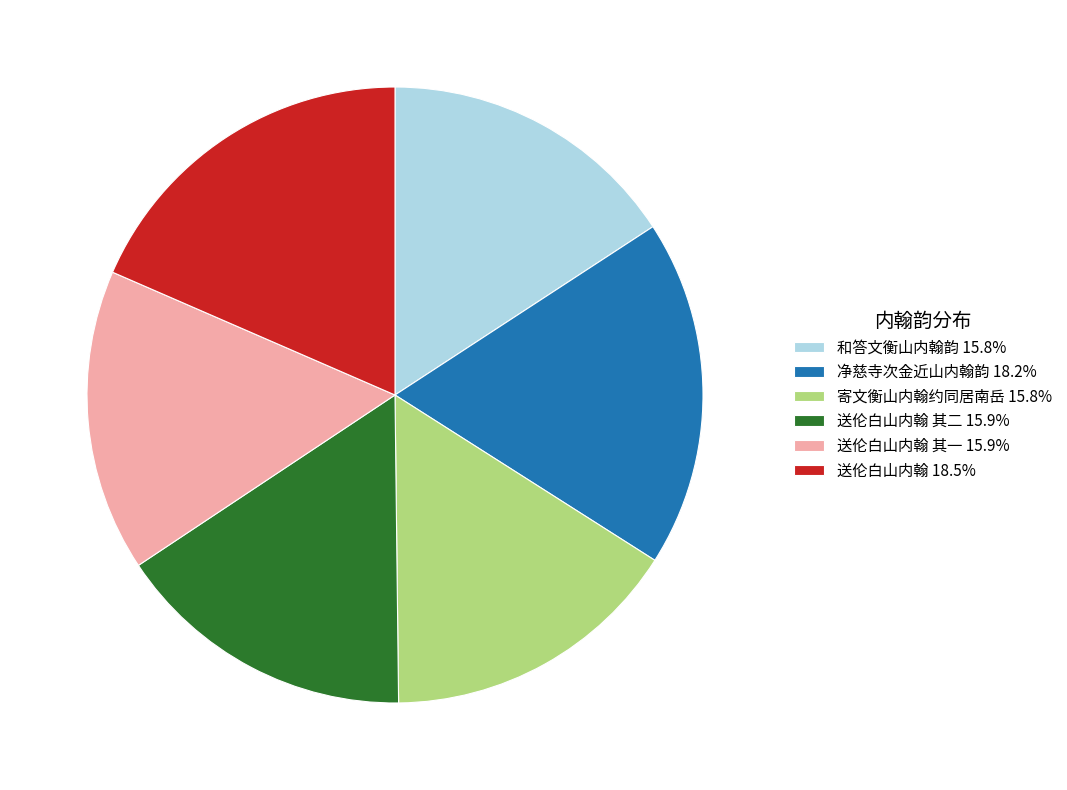

Does any single category account for the majority?

No